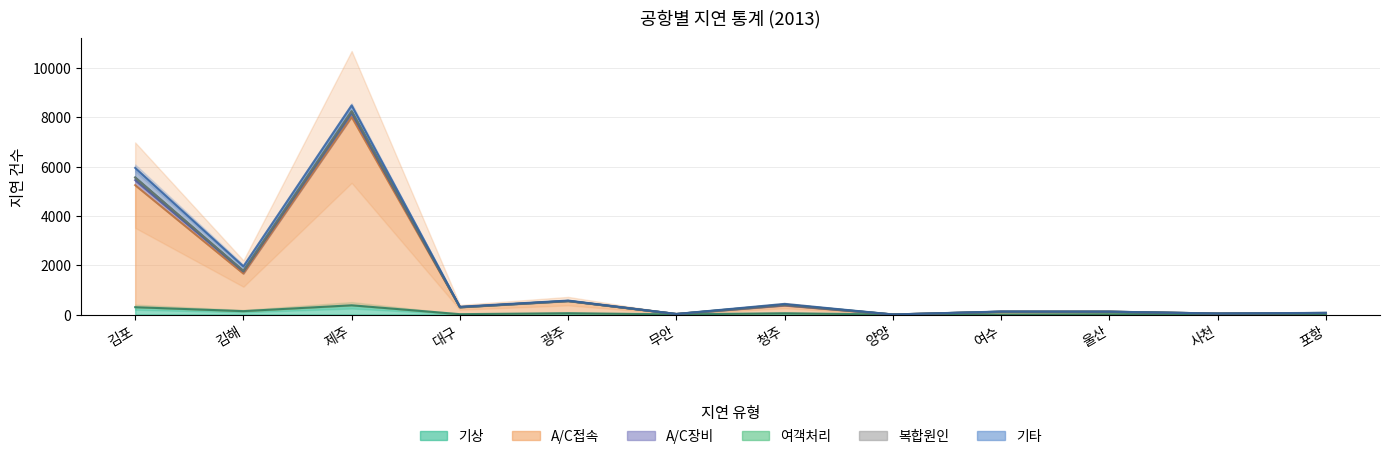

What position from the left is 양양?

8